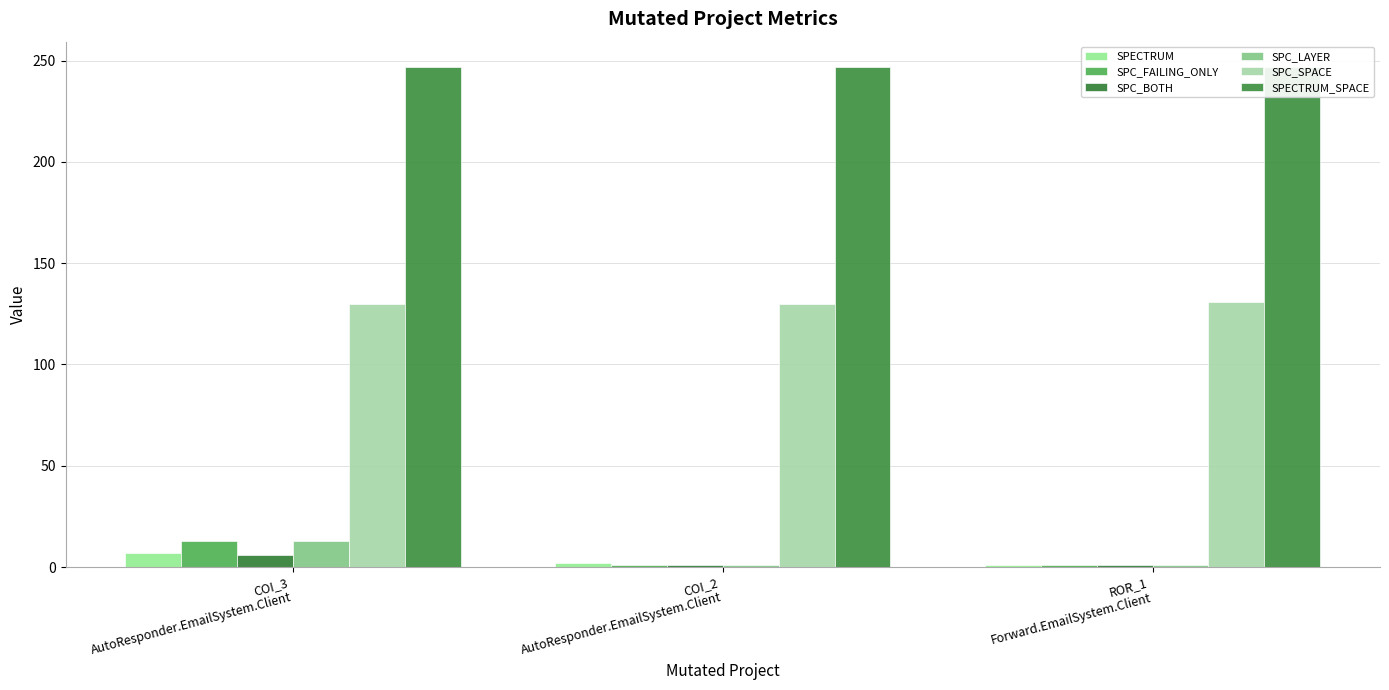

At how many categories does at least one series exceed 111?

3